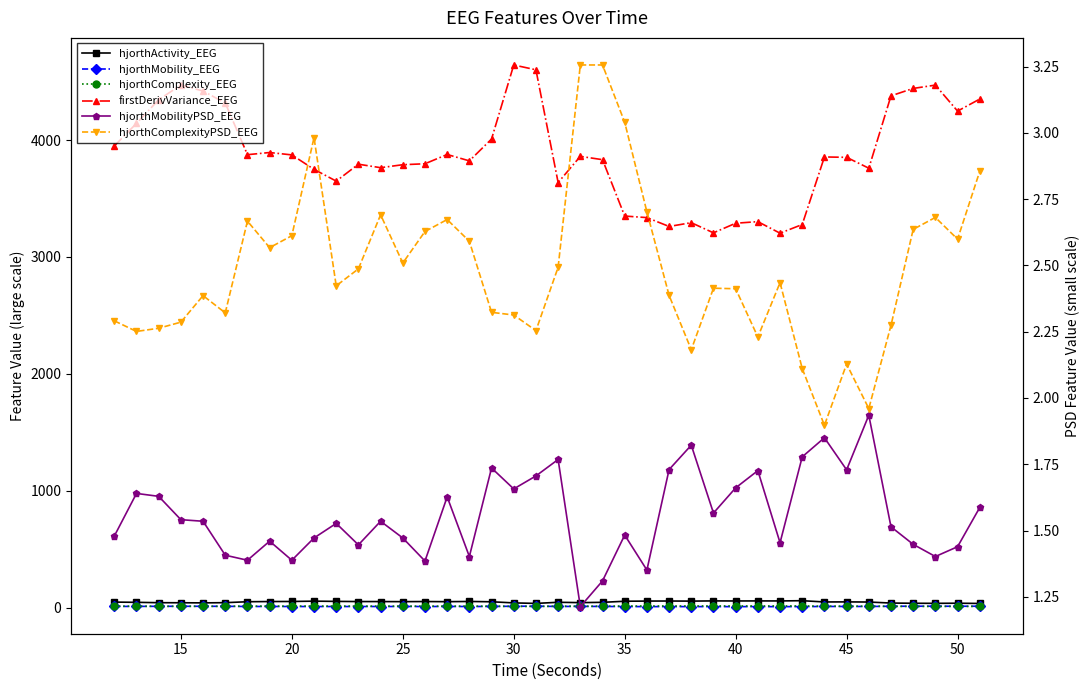

True or false: hjorthComplexity_EEG and hjorthActivity_EEG intersect in this chart.

False